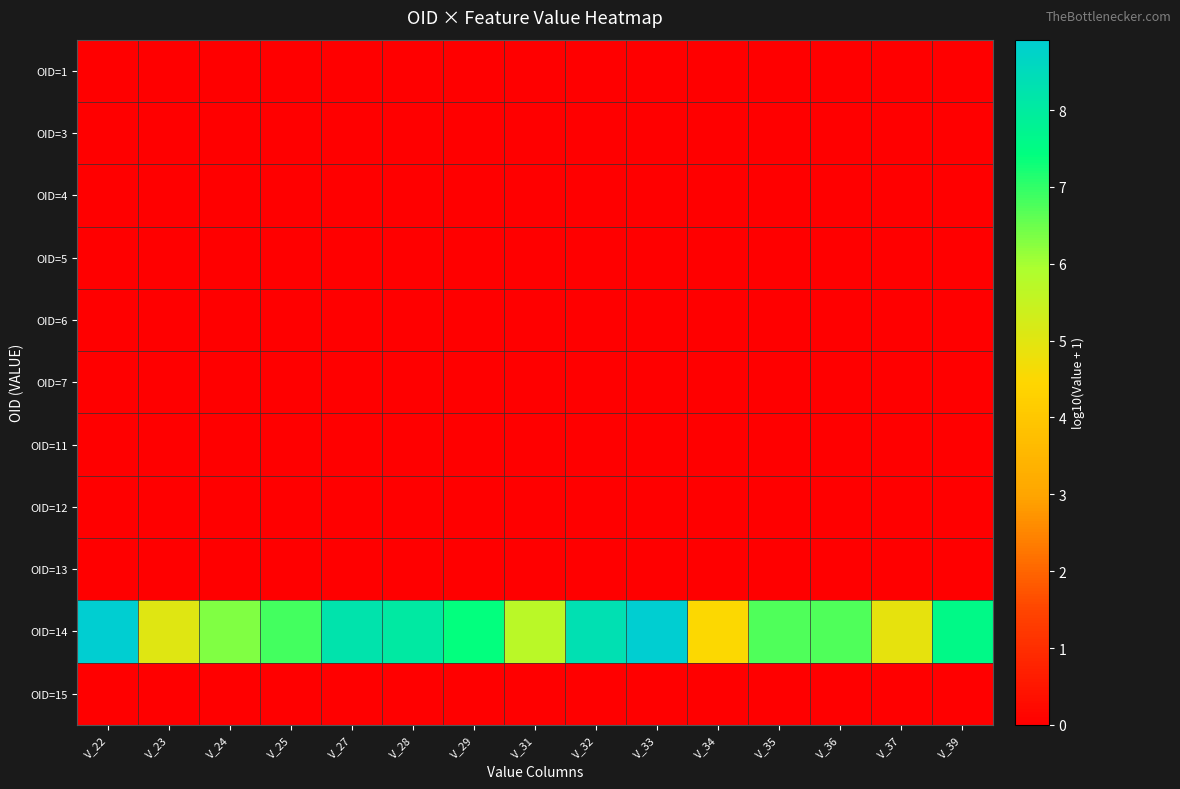

Between V_35 and V_22, which is larger?

V_35